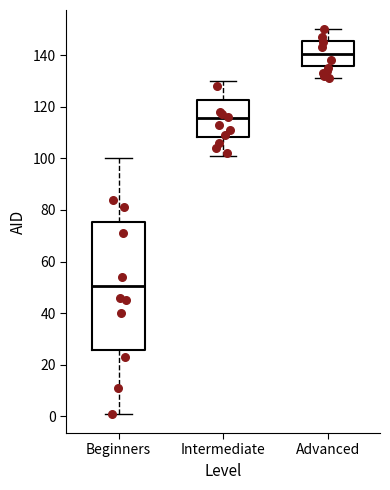

Which box's median line is the highest?

Advanced